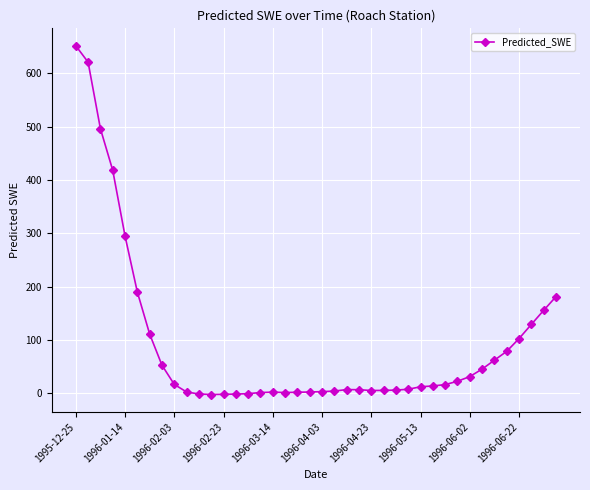

What is the greatest value displayed?

651.8